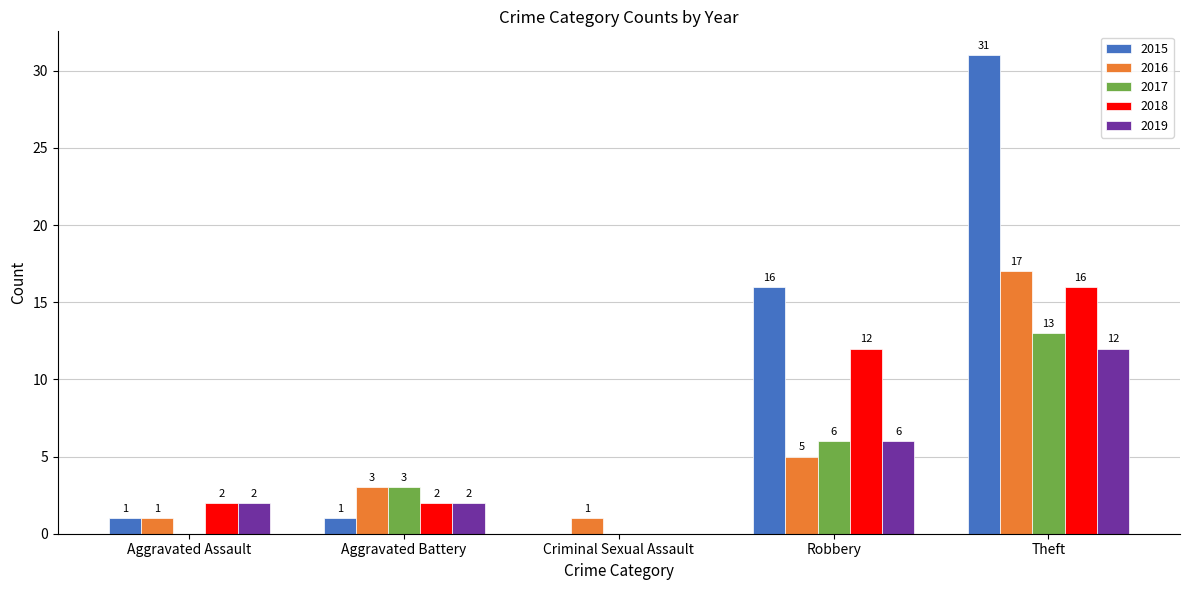

Reading right to left, what are all the values shown in this chart?

2015: Theft=31	Robbery=16	Criminal Sexual Assault=0	Aggravated Battery=1	Aggravated Assault=1
2016: Theft=17	Robbery=5	Criminal Sexual Assault=1	Aggravated Battery=3	Aggravated Assault=1
2017: Theft=13	Robbery=6	Criminal Sexual Assault=0	Aggravated Battery=3	Aggravated Assault=0
2018: Theft=16	Robbery=12	Criminal Sexual Assault=0	Aggravated Battery=2	Aggravated Assault=2
2019: Theft=12	Robbery=6	Criminal Sexual Assault=0	Aggravated Battery=2	Aggravated Assault=2